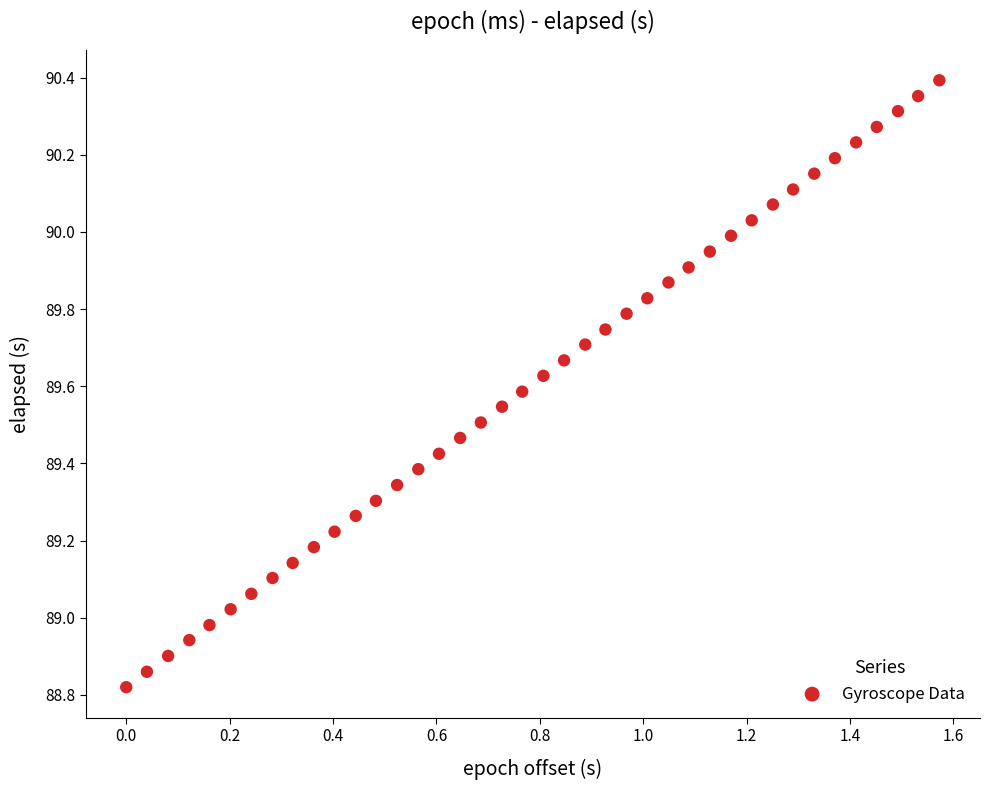

What is the range of X values (max minus min)?

1.6